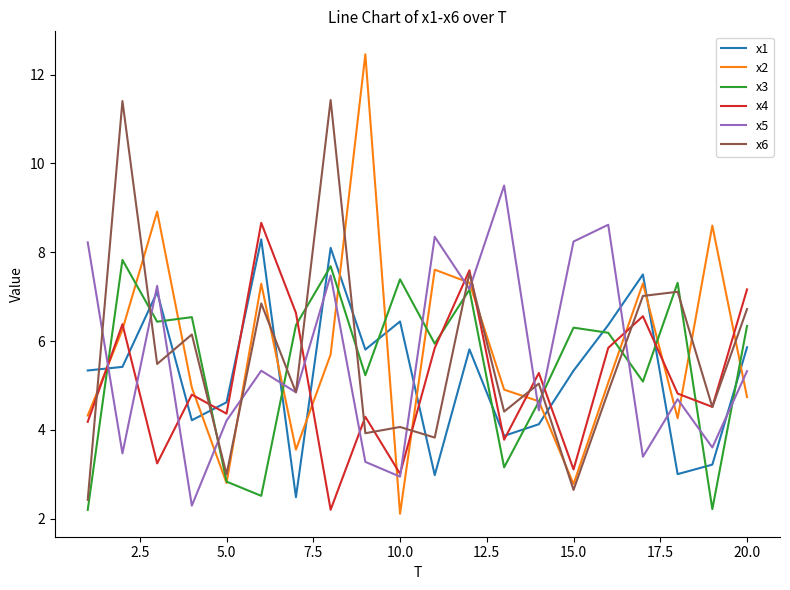

What is the highest value of the x6 series?

11.4